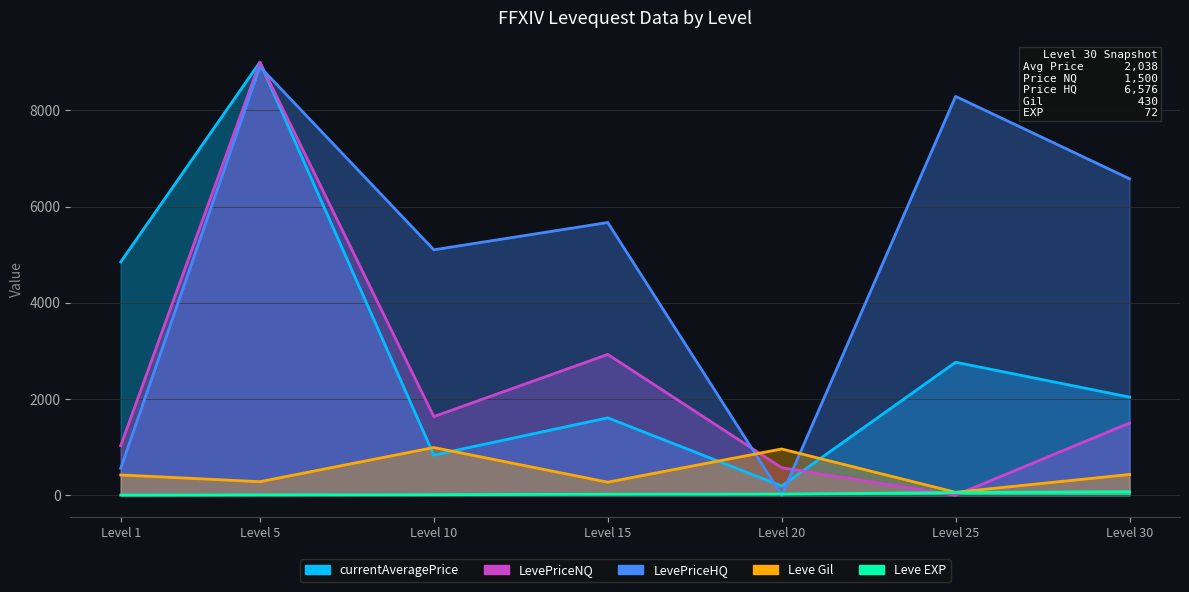

At which label does LevePriceHQ first exceed 5667?

Level 5